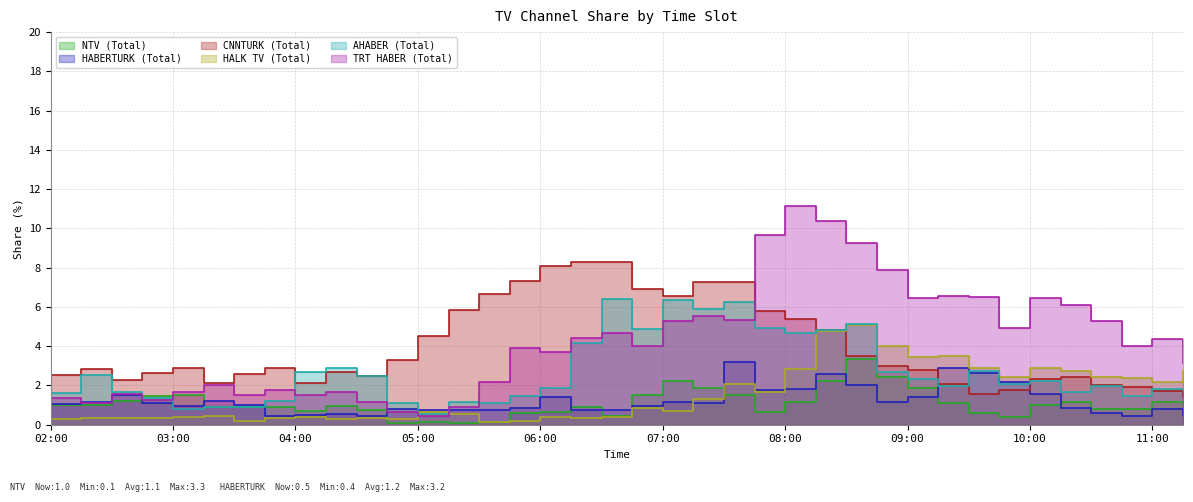

List the series in order of their peak value, lowest first.

HABERTURK (Total), NTV (Total), HALK TV (Total), AHABER (Total), CNNTURK (Total), TRT HABER (Total)